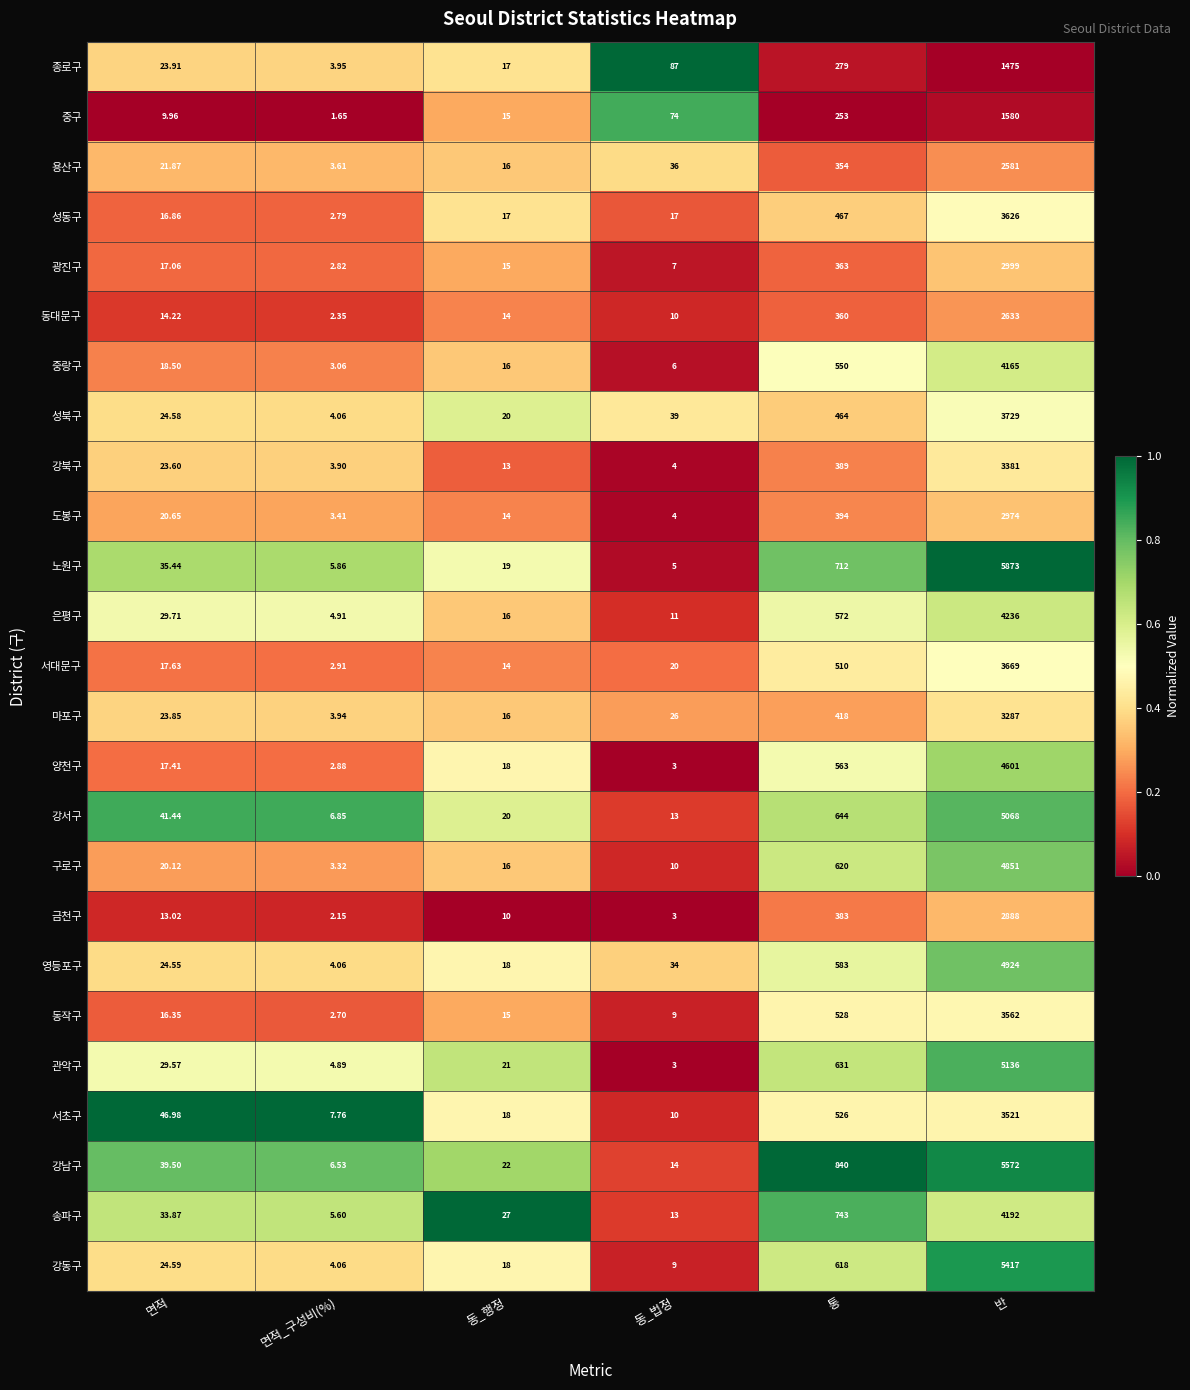

Which series changed the most between 동_행정 and 동_법정?

종로구